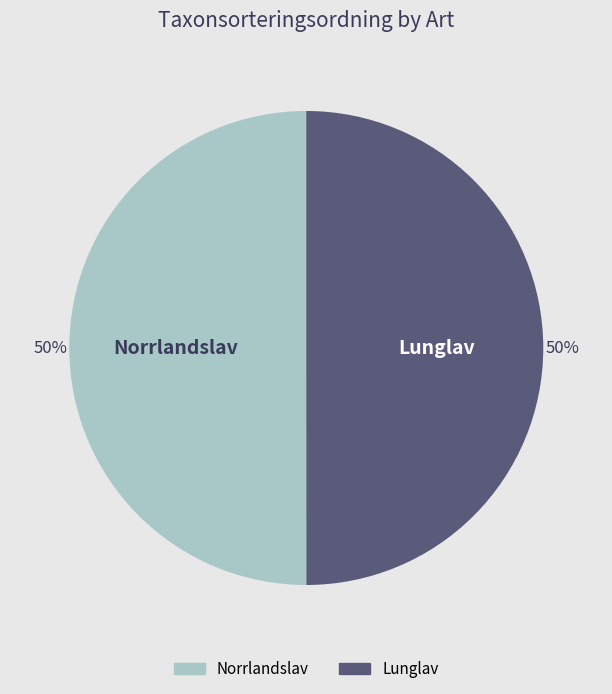

Combined, do Norrlandslav and Lunglav account for over 50%?

Yes